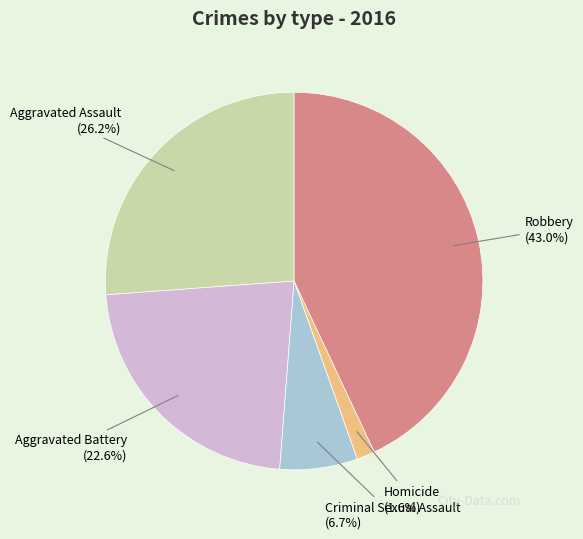

Does any single category account for the majority?

No